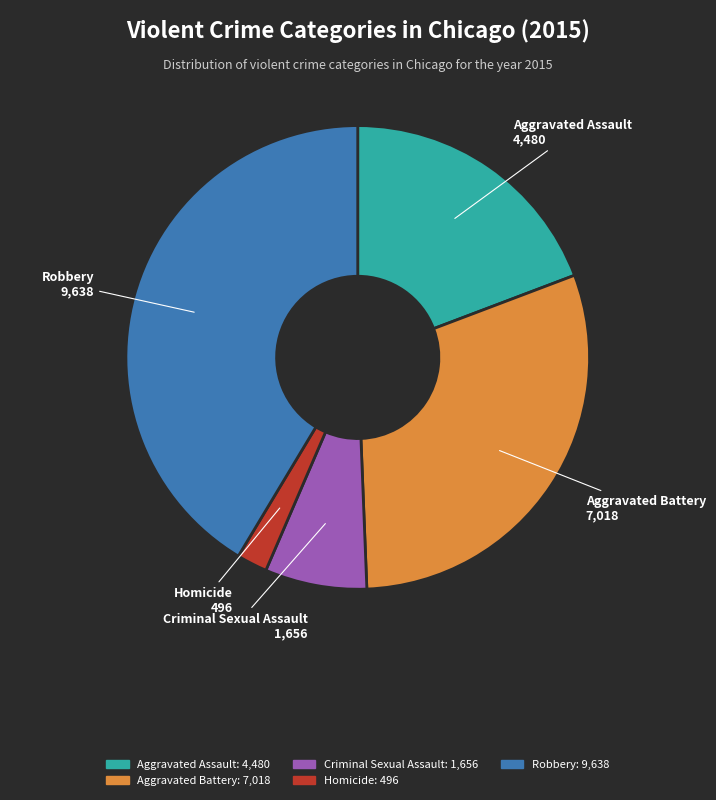

How many slices are in this pie chart?

5